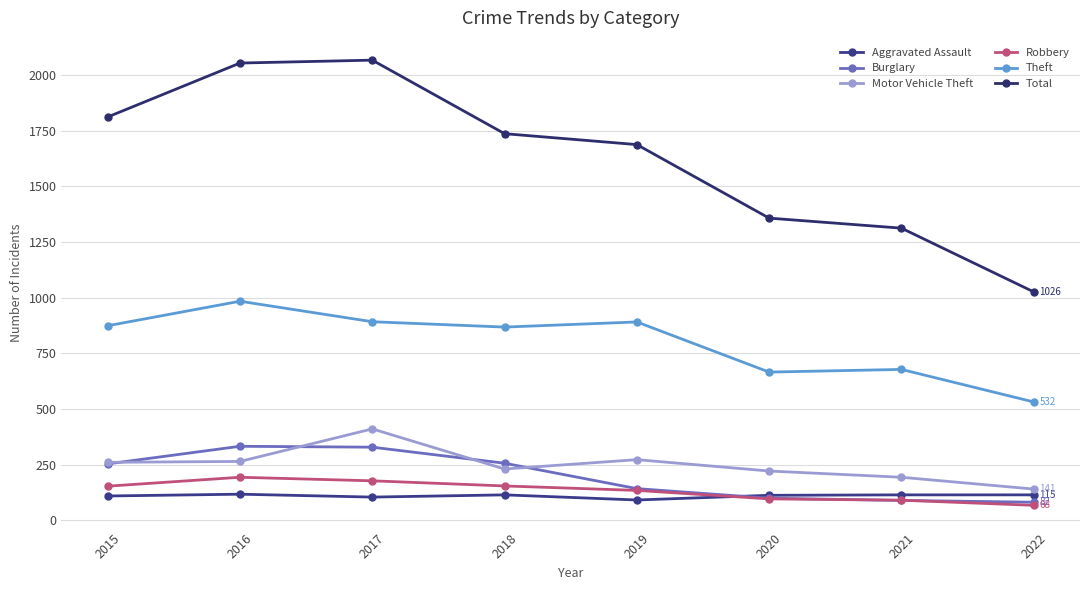

The Burglary series shows 329 at 2017. True or false?

True